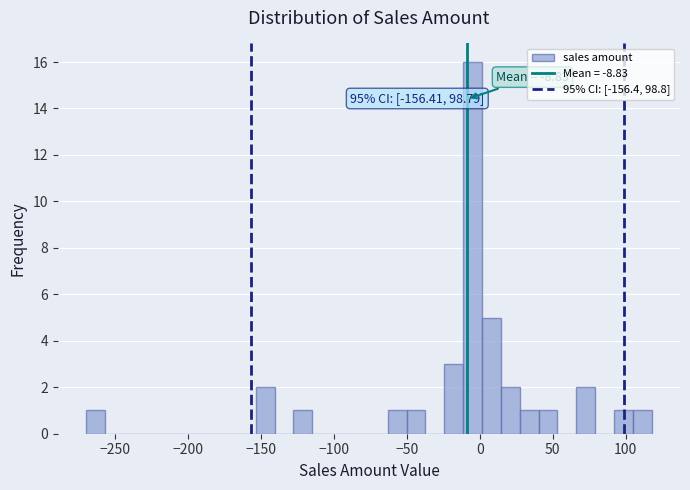

Around what value on the x-axis is the tallest bar? Give the approximate position of its centre, as read against the axis.

-5